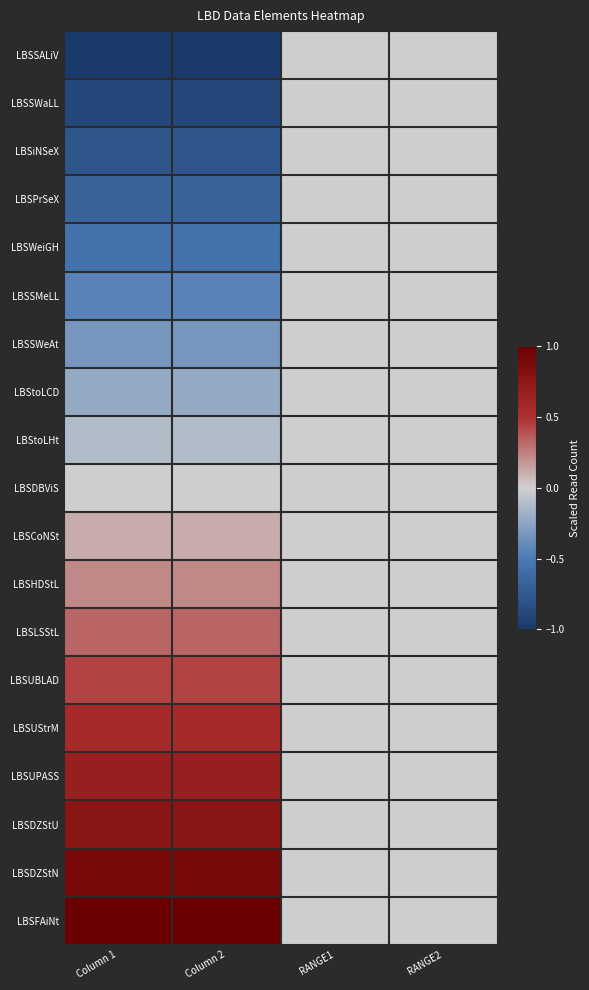

Count the number of data series in this chart.

19